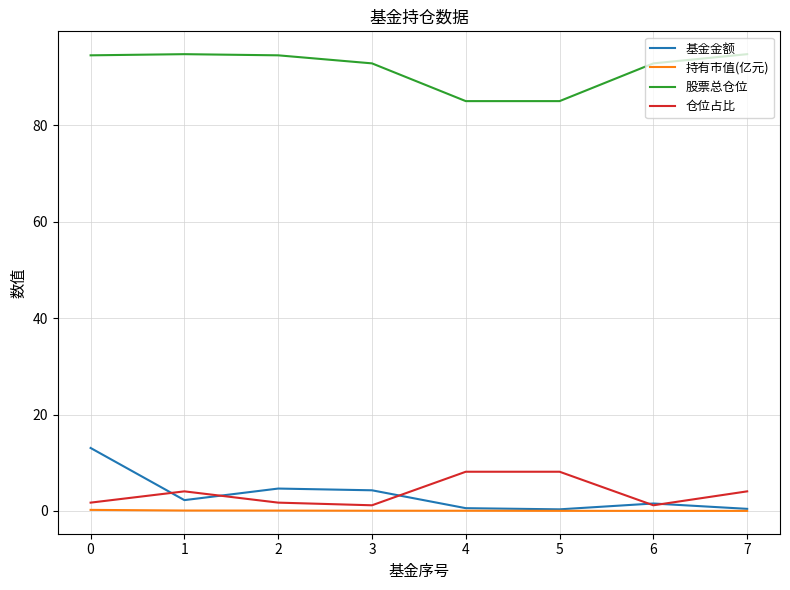

True or false: 持有市值(亿元) and 仓位占比 intersect in this chart.

False